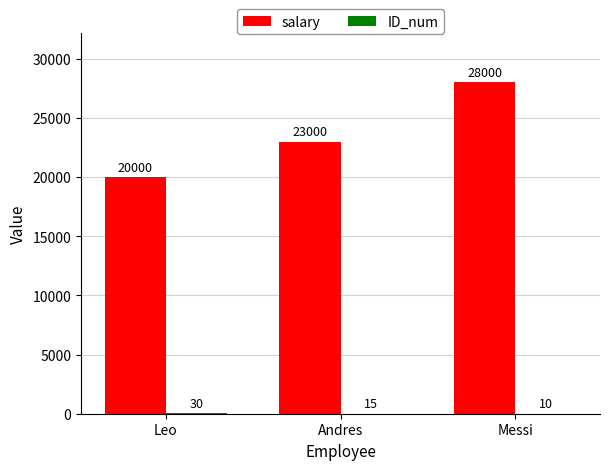

Are the bars grouped side by side (vs. stacked)?

Yes